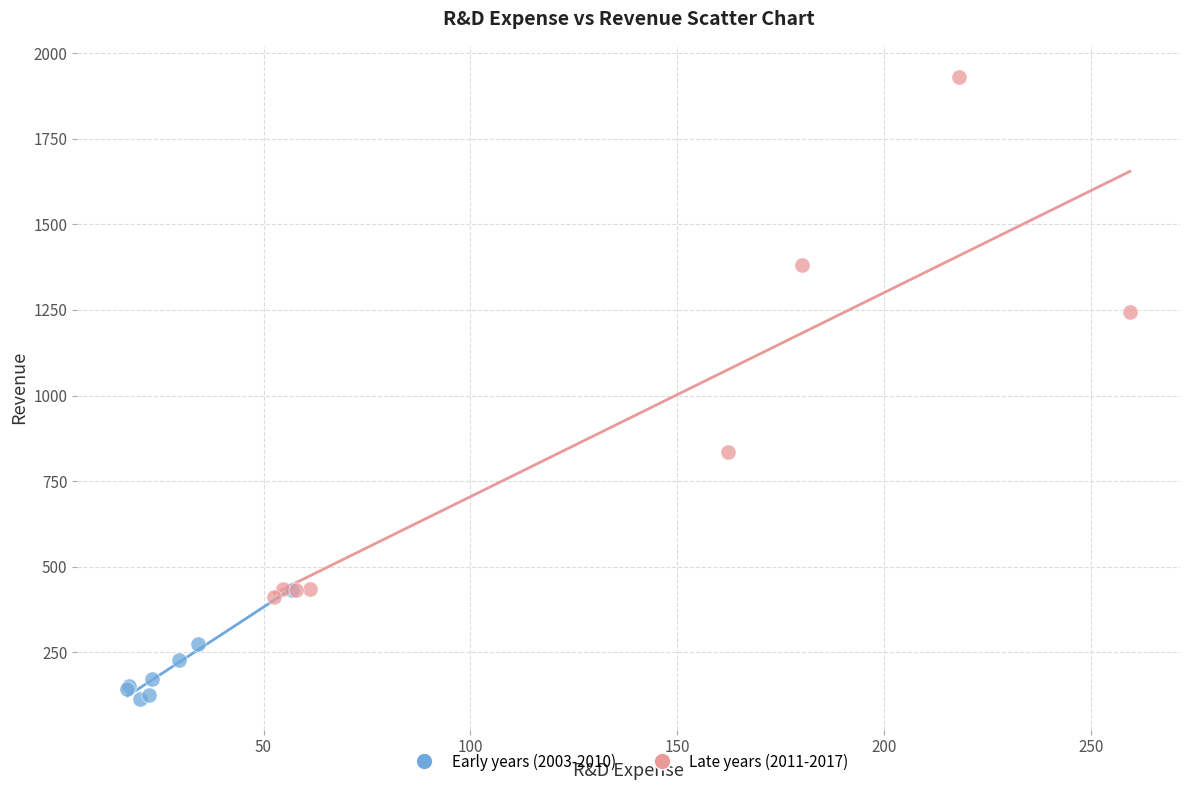

Which series has the widest spread of Y values?

Late years (2011-2017)